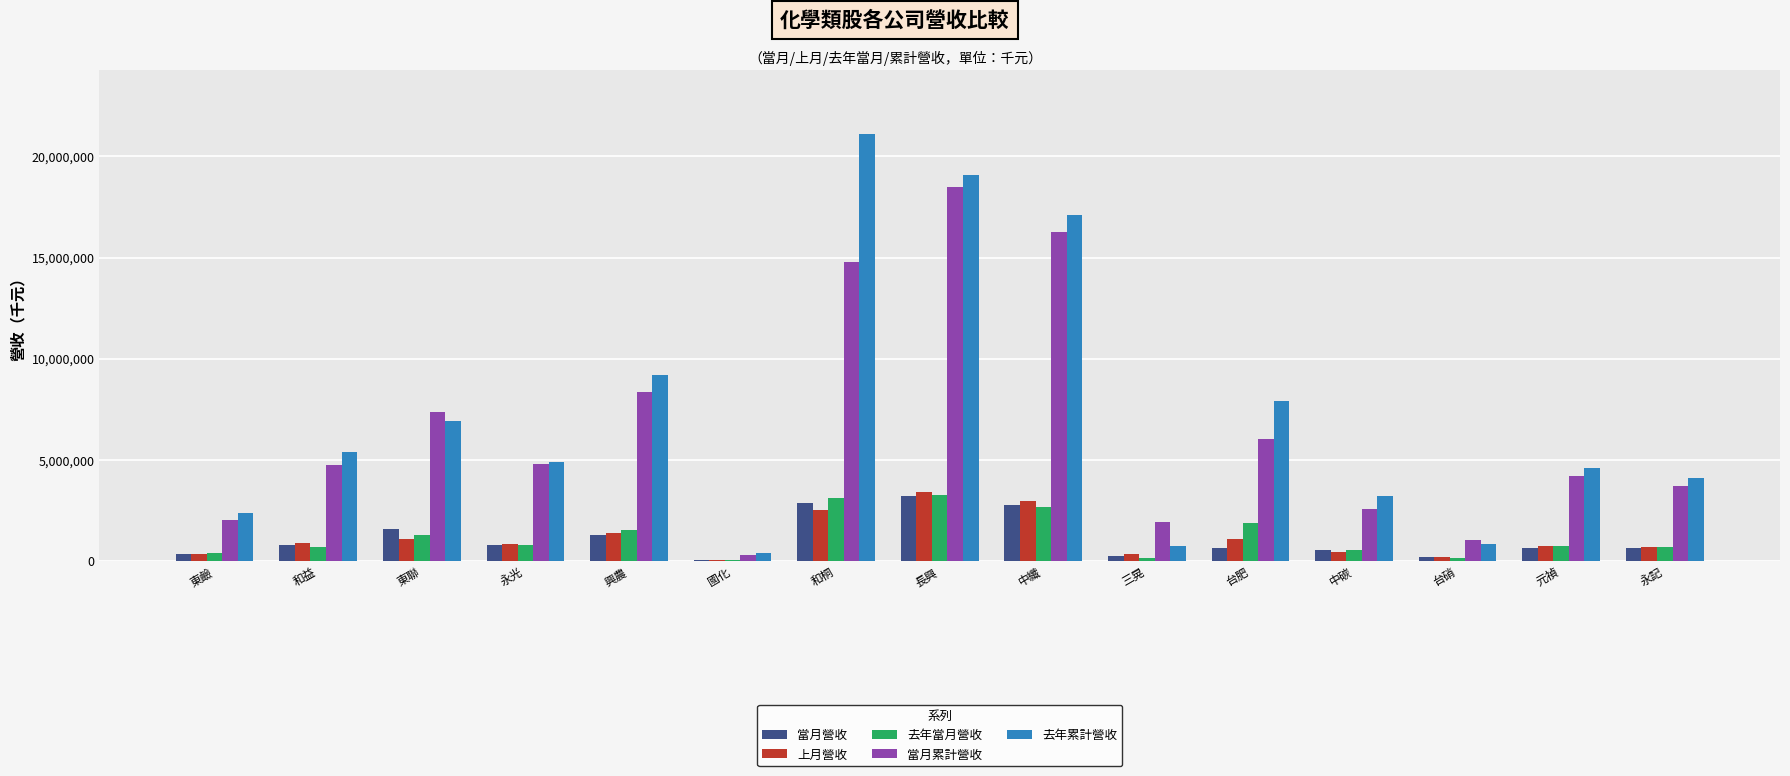

Which series has the widest spread of values?

去年累計營收